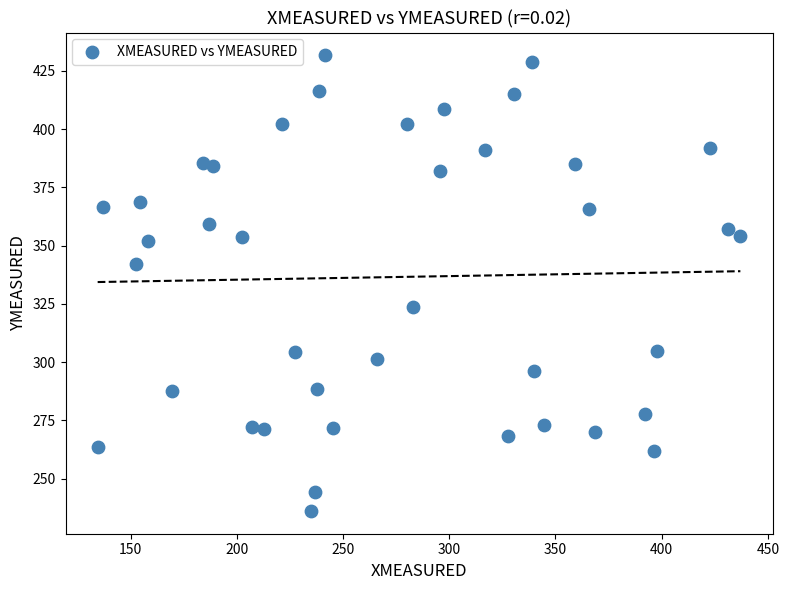

What is the range of Y values (max minus min)?

195.6